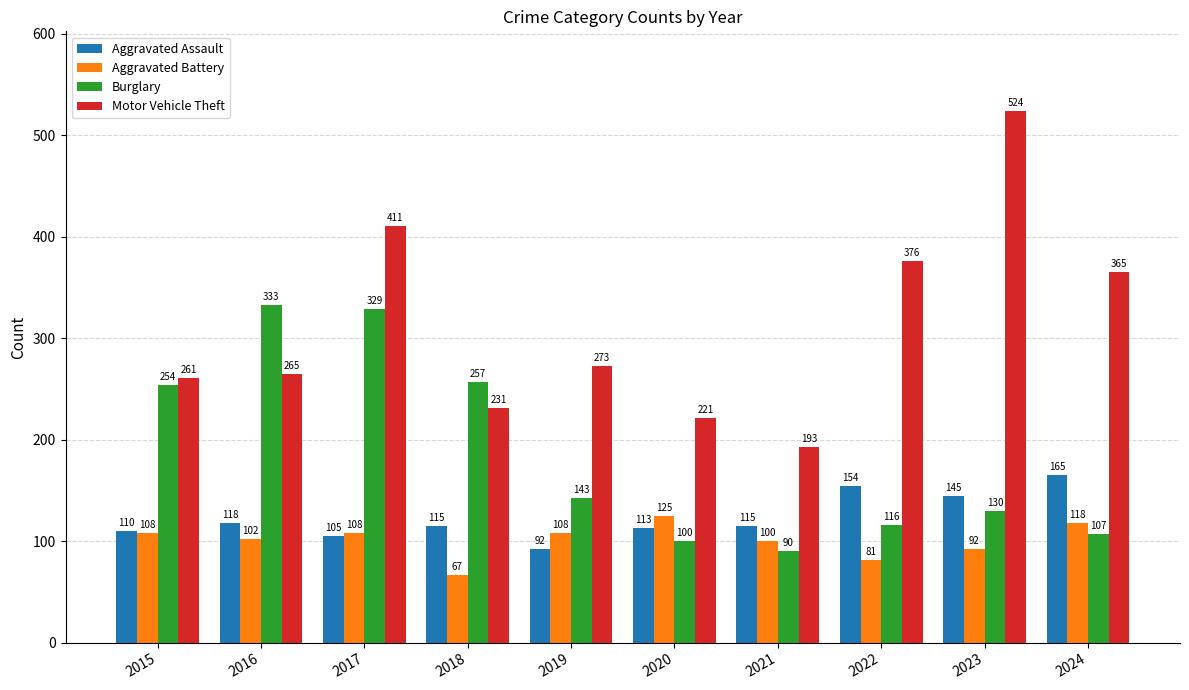

How many groups of bars are there?

10